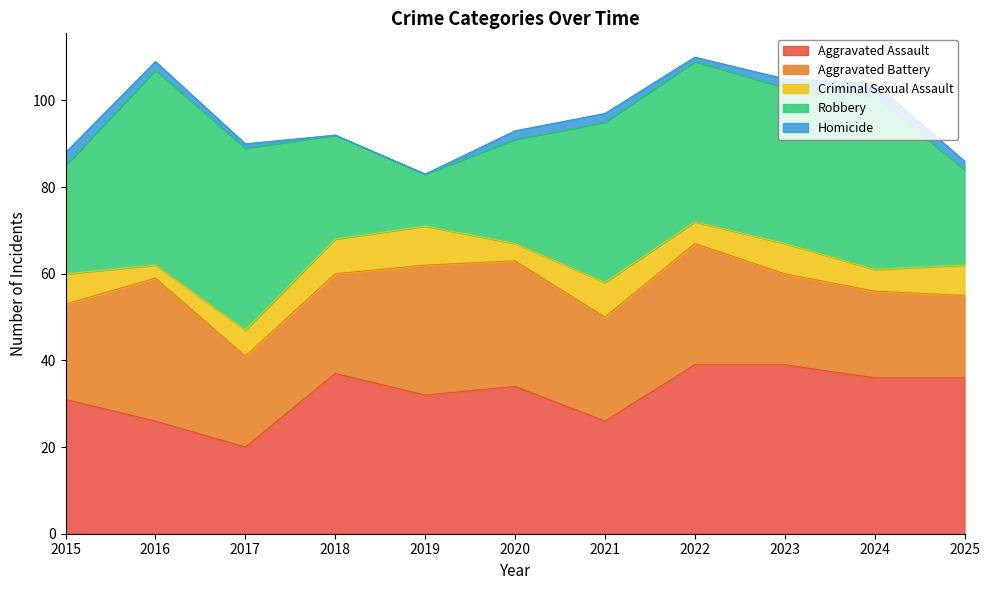

Reading right to left, transcribe all the data shown in this chart.

Aggravated Assault: 36	36	39	39	26	34	32	37	20	26	31
Aggravated Battery: 19	20	21	28	24	29	30	23	21	33	22
Criminal Sexual Assault: 7	5	7	5	8	4	9	8	6	3	7
Robbery: 22	40	36	37	37	24	12	24	42	45	25
Homicide: 2	3	2	1	2	2	0	0	1	2	3